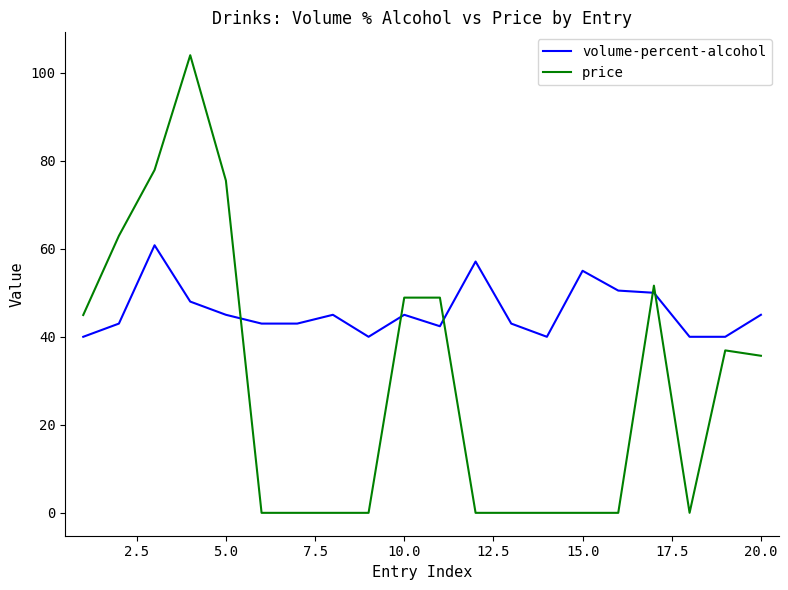

Which series has the largest range (max minus min)?

price